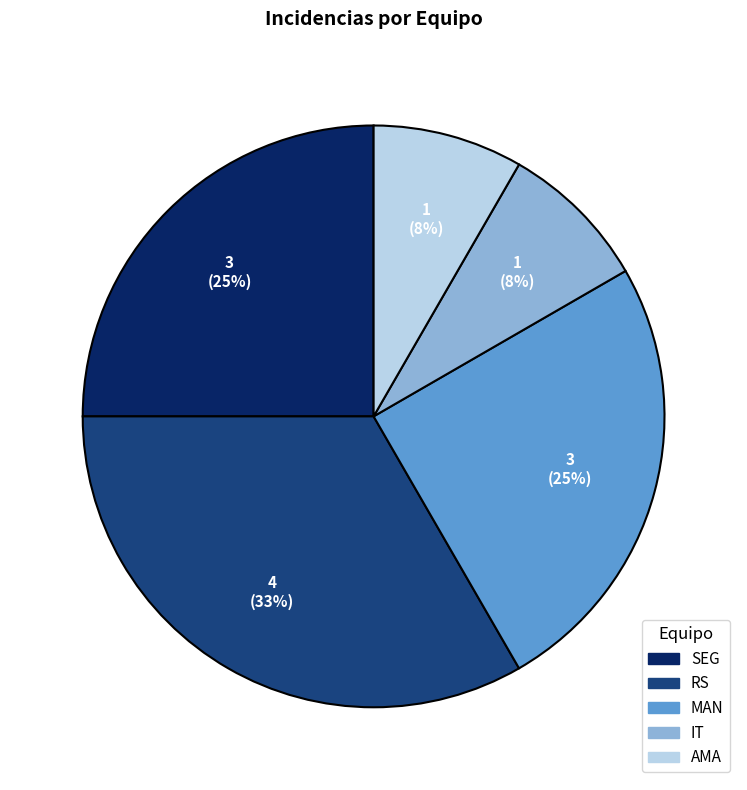

To the nearest percent, what percentage of the pie is MAN?

25%